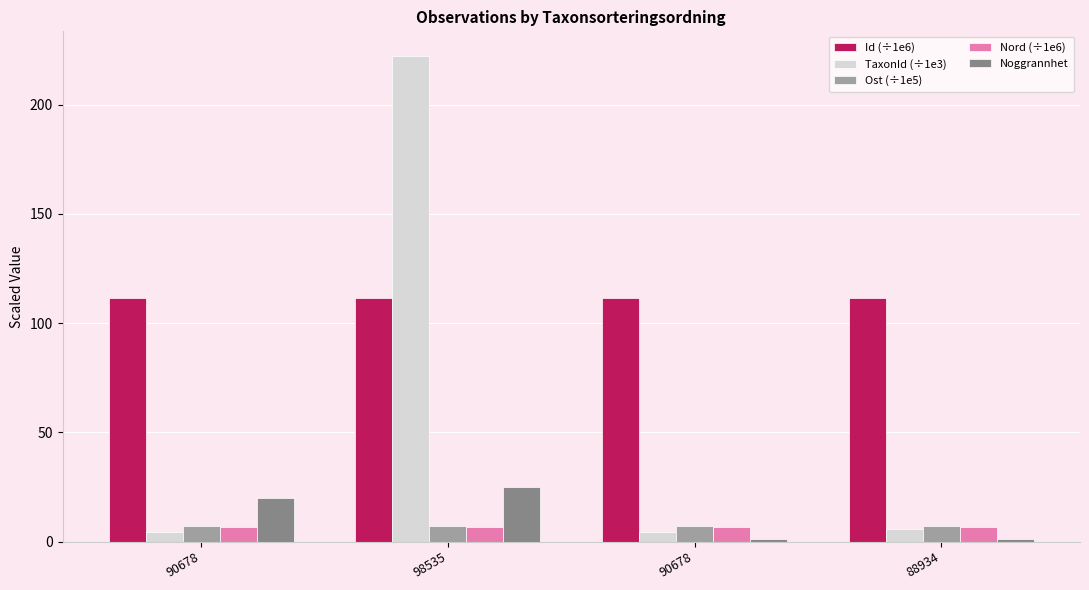

What are all the series names shown in the legend?

Id (÷1e6), TaxonId (÷1e3), Ost (÷1e5), Nord (÷1e6), Noggrannhet